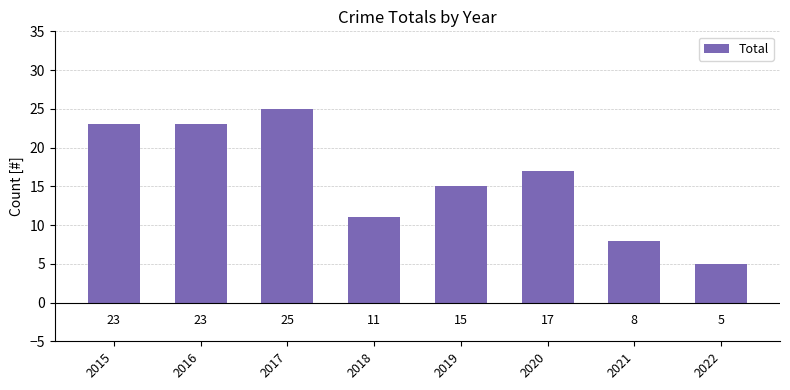

What is the difference between the second highest and minimum values?

18